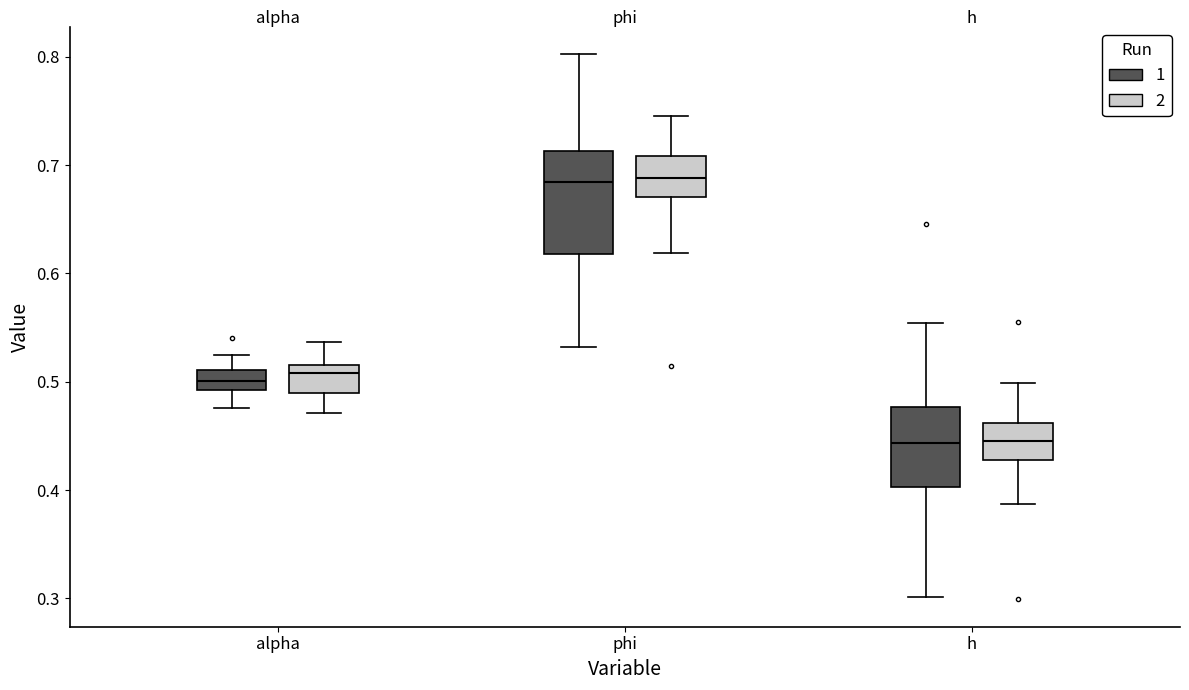

Reading left to right, read every box against the y-axis: the position of its median line, the range the box covers, and the ends of its whiskers. The values are not printed on the chart, so give them approximately, as read against the axis.

alpha (1): median 0.50, box 0.49 to 0.51, whiskers 0.48 to 0.52
alpha (2): median 0.51, box 0.49 to 0.52, whiskers 0.47 to 0.54
phi (1): median 0.68, box 0.62 to 0.71, whiskers 0.53 to 0.80
phi (2): median 0.69, box 0.67 to 0.71, whiskers 0.62 to 0.75
h (1): median 0.44, box 0.40 to 0.48, whiskers 0.30 to 0.55
h (2): median 0.45, box 0.43 to 0.46, whiskers 0.39 to 0.50